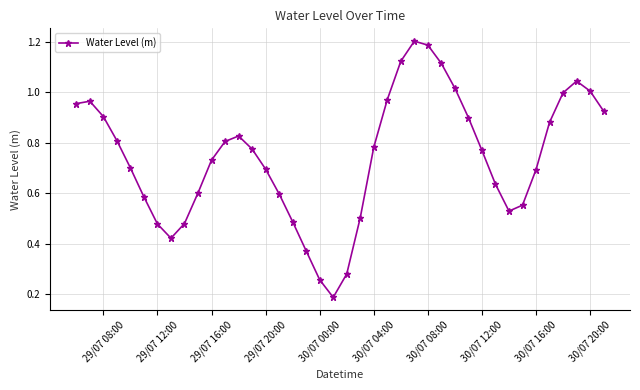

True or false: there are more than 0 points higher than both neighbors.

True